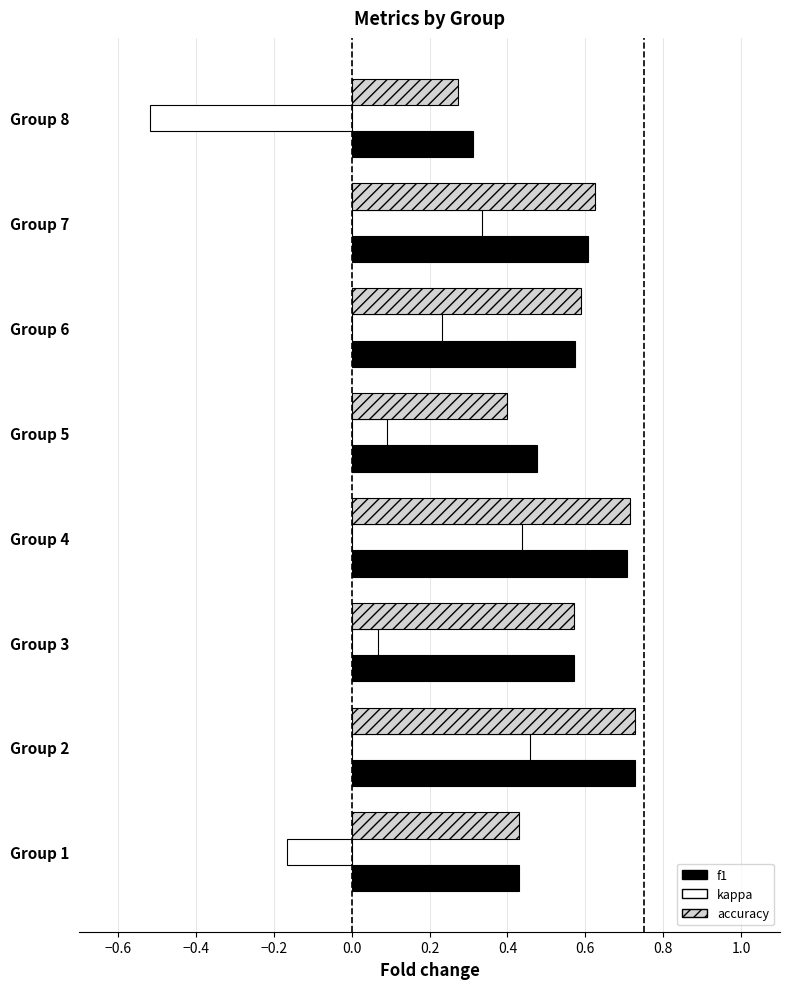

Which series has the widest spread of values?

kappa